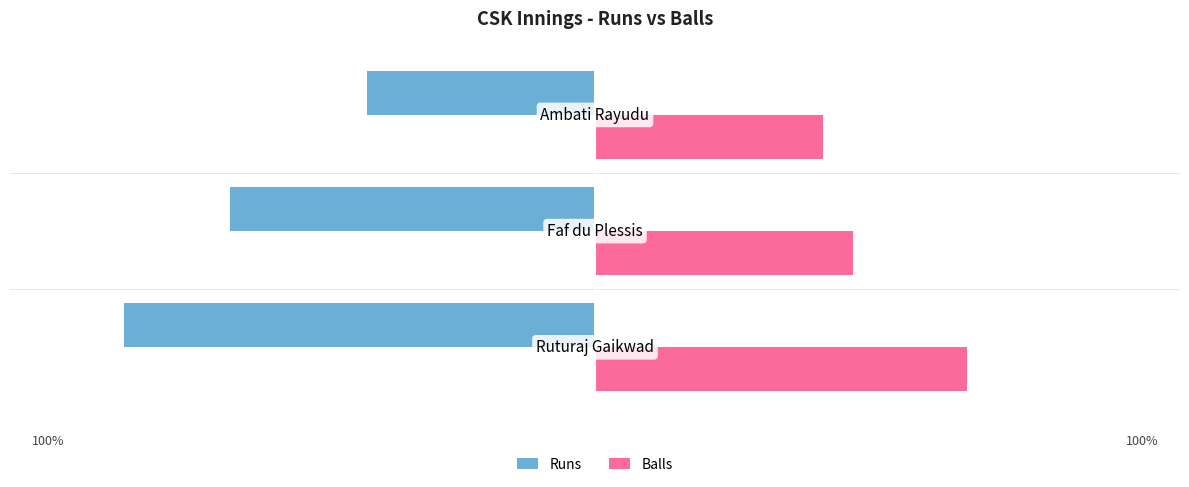

Which series has the widest spread of values?

Runs